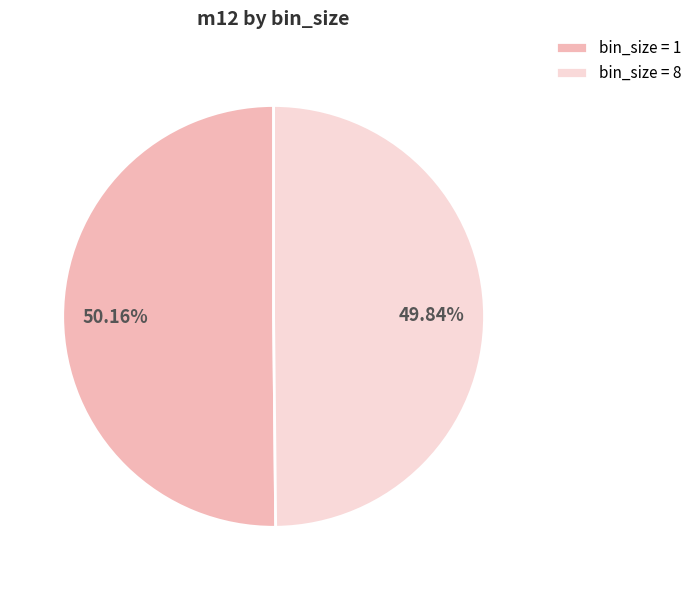

Is there a majority slice in this chart?

Yes